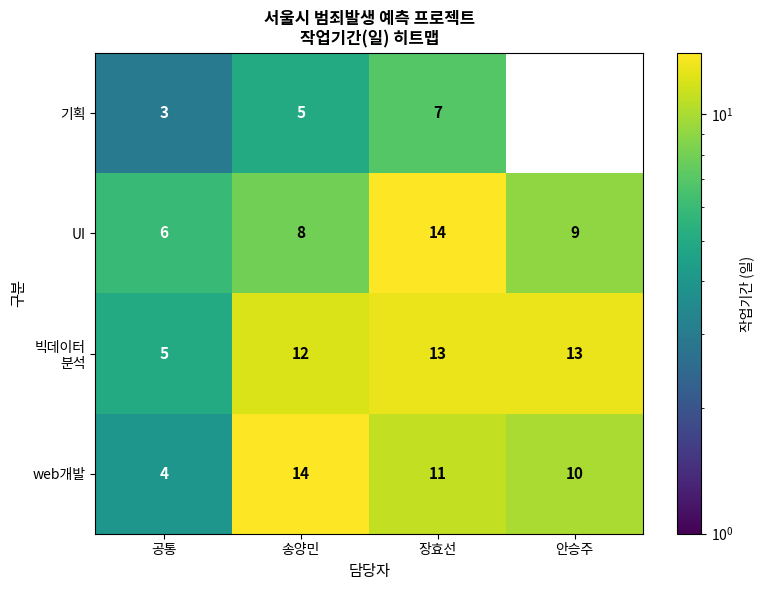

How many web개발 values are between 10 and 14?

3